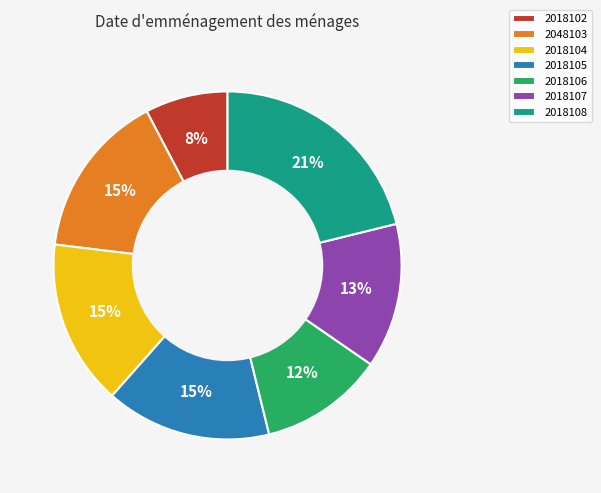

Is it true that 2048103 is 15% of the pie?

True